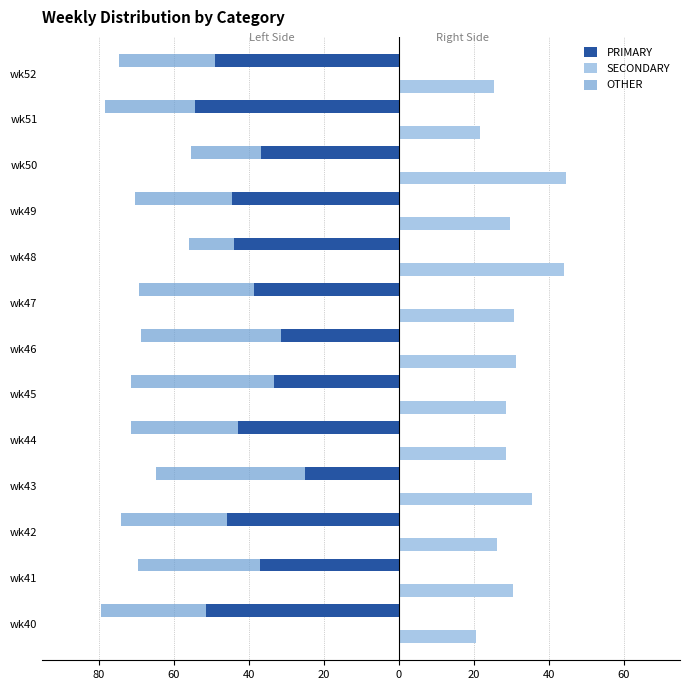

What is the average value of the SECONDARY series?

30.6